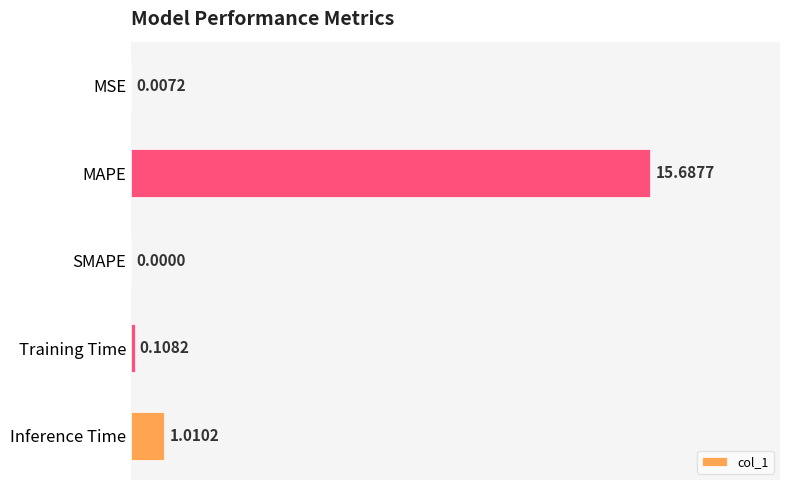

Are the bars horizontal?

Yes